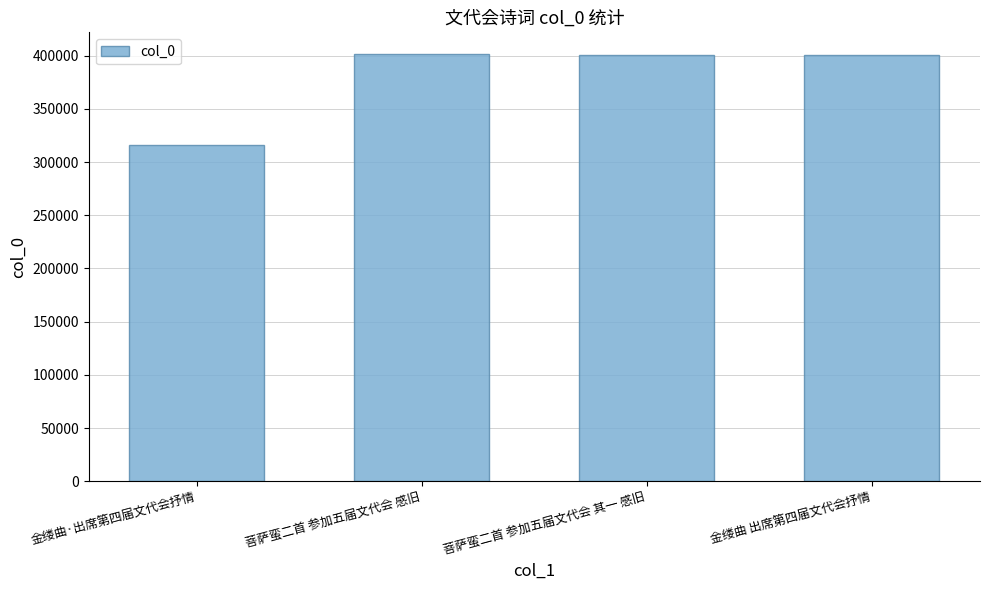

Approximately how many times larger is the value at 菩萨蛮二首 参加五届文代会 其一 感旧 compared to 金缕曲 出席第四届文代会抒情?

1.0